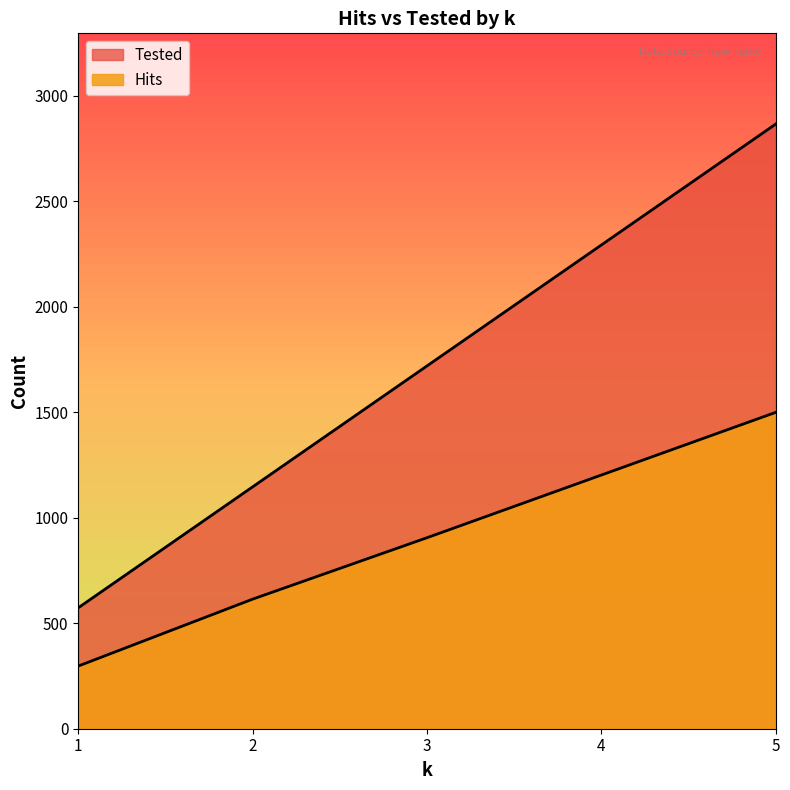

True or false: Hits and Tested intersect in this chart.

False